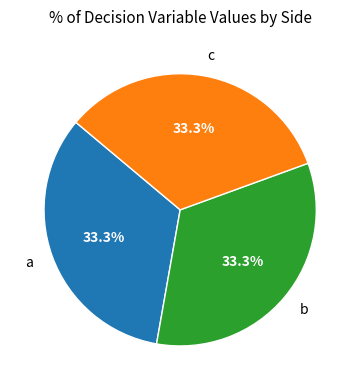

To the nearest percent, what percentage of the pie is a?

33%